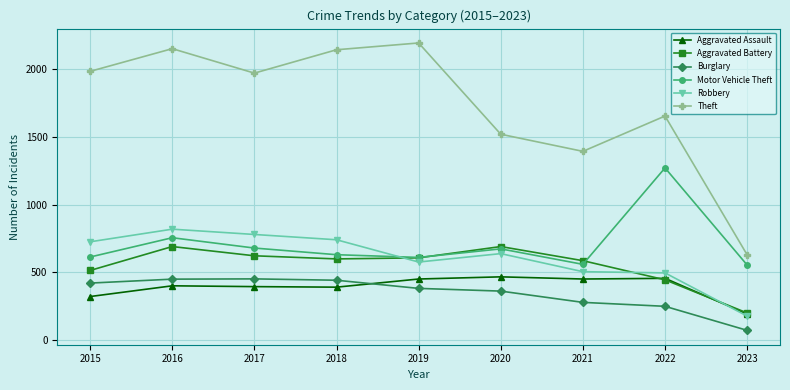

What is the difference between the highest and lowest values at 2015?

1658